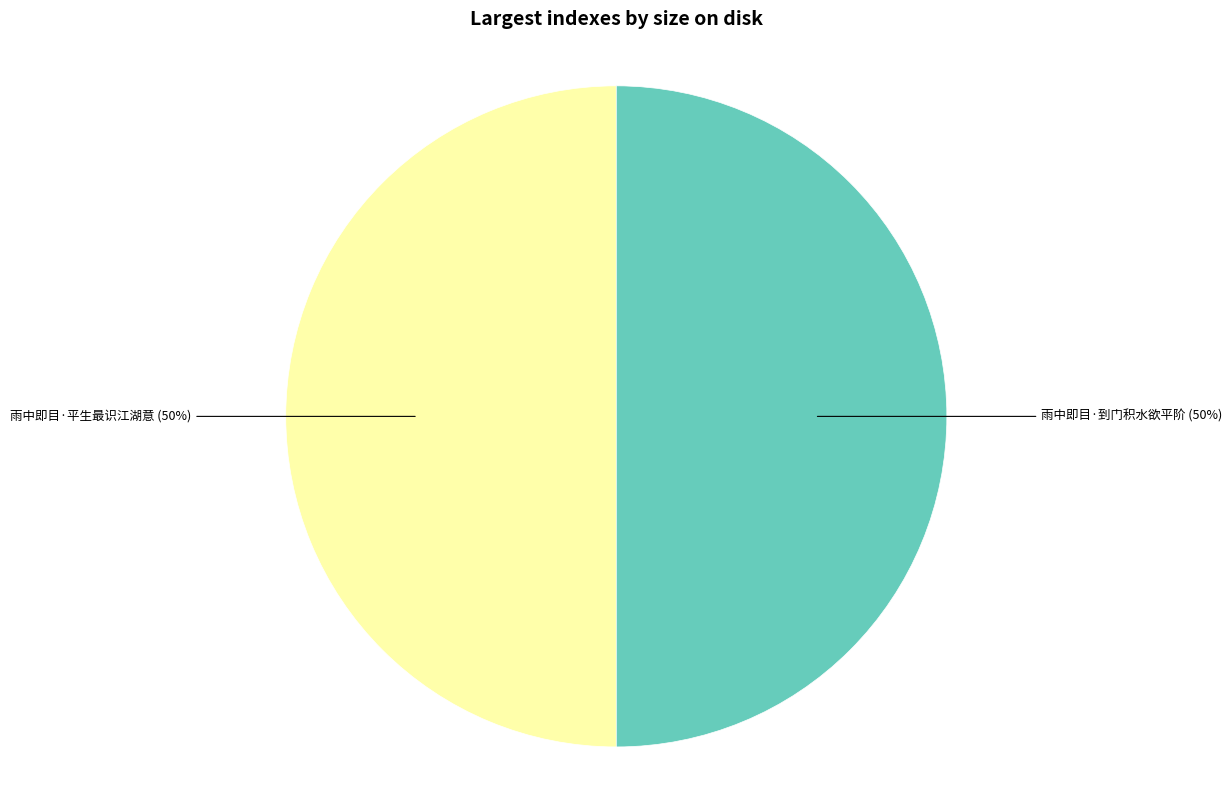

Approximately how many times larger is the value at 雨中即目·到门积水欲平阶 compared to 雨中即目·平生最识江湖意?

1.0